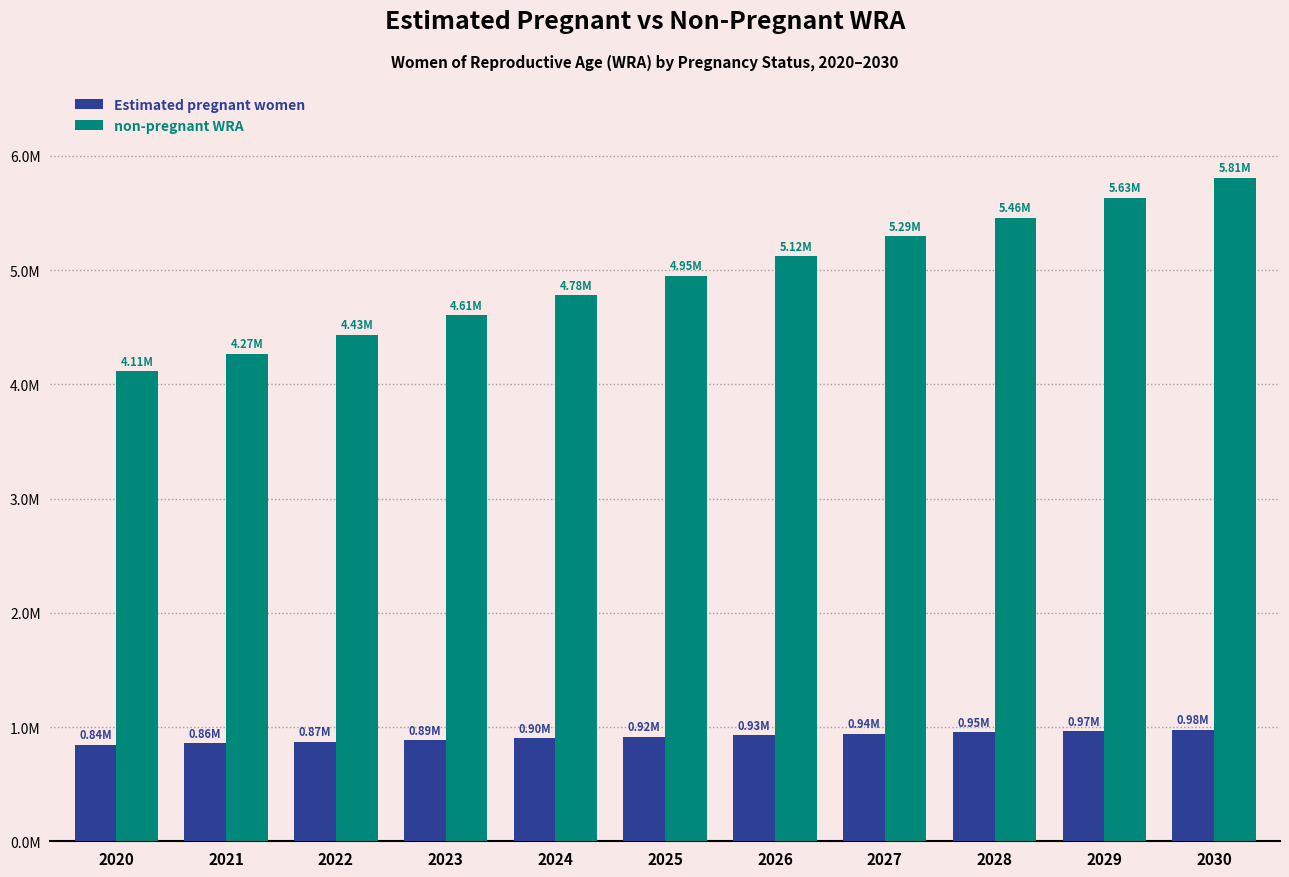

Does the chart contain stacked bars?

No